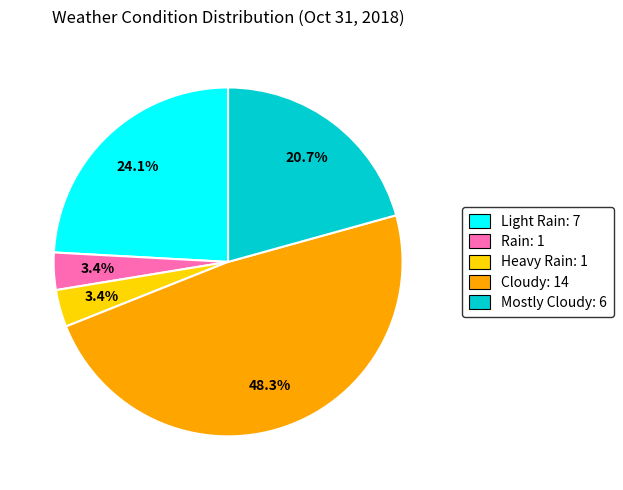

Is there a majority slice in this chart?

No